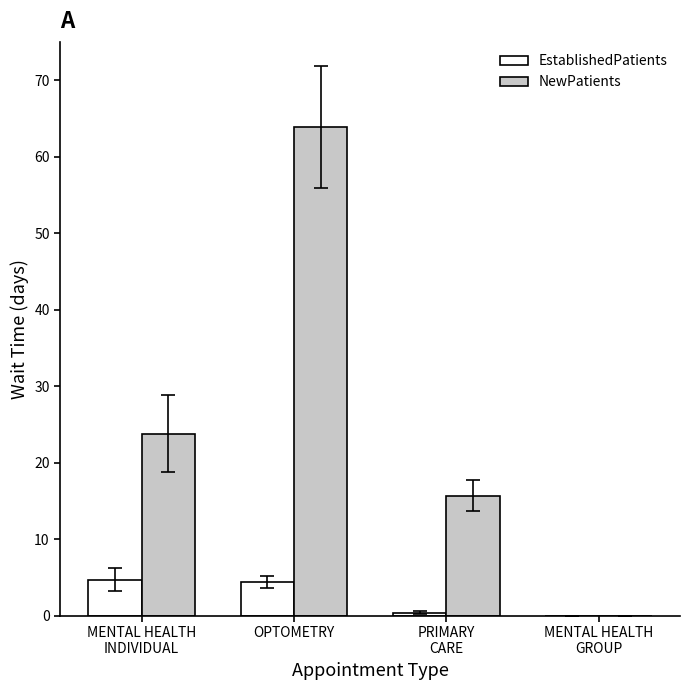

Which category has the highest value across all series?

OPTOMETRY